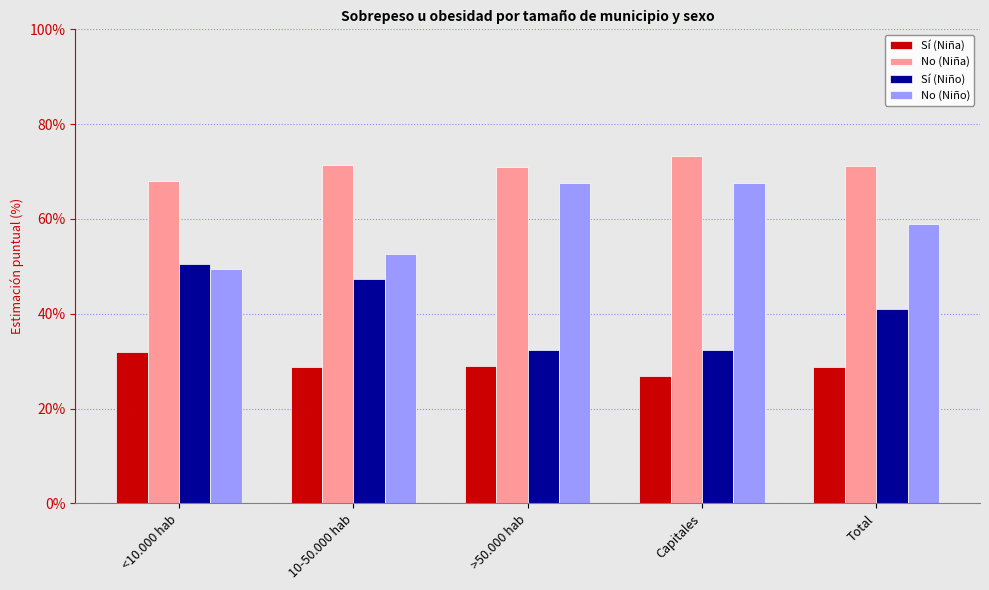

How many values in the Sí (Niño) series are below 41?

2